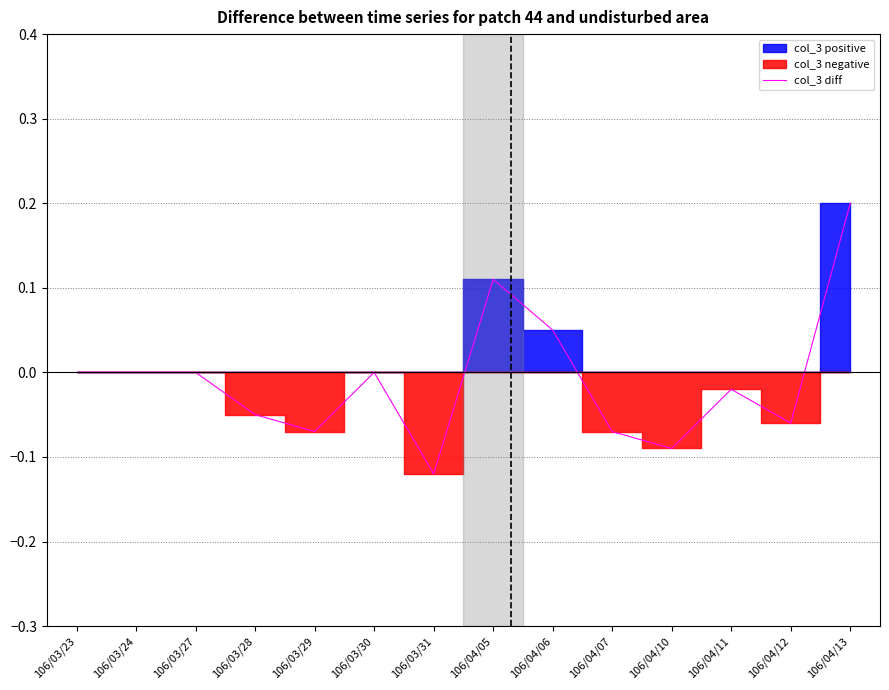

What is the minimum value shown in the chart?

-0.1